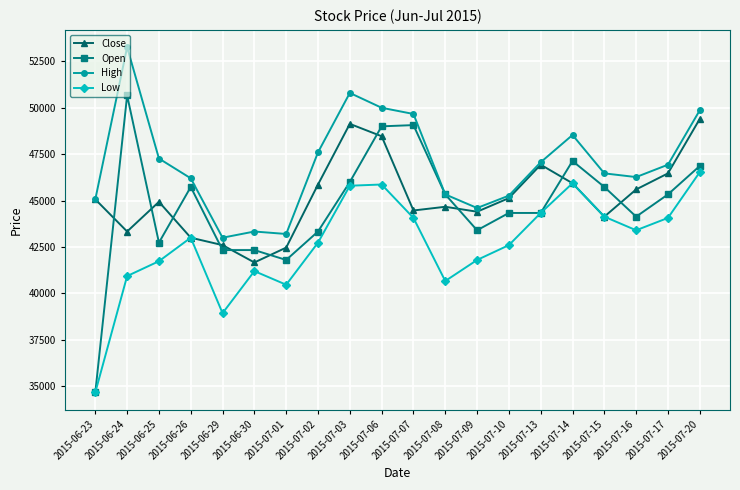

Where do Open and Close first cross each other?

2015-06-23 and 2015-06-24